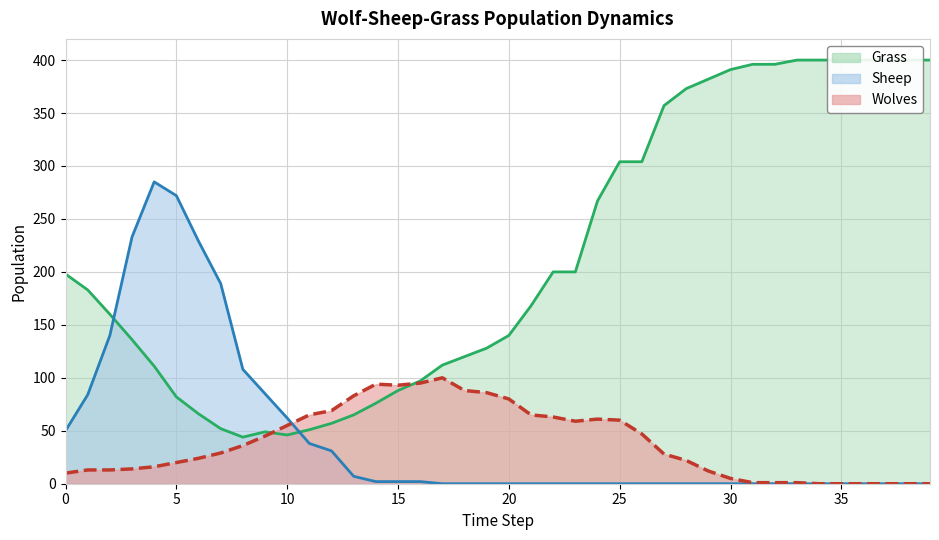

What are all the series names shown in the legend?

Wolves, Sheep, Grass